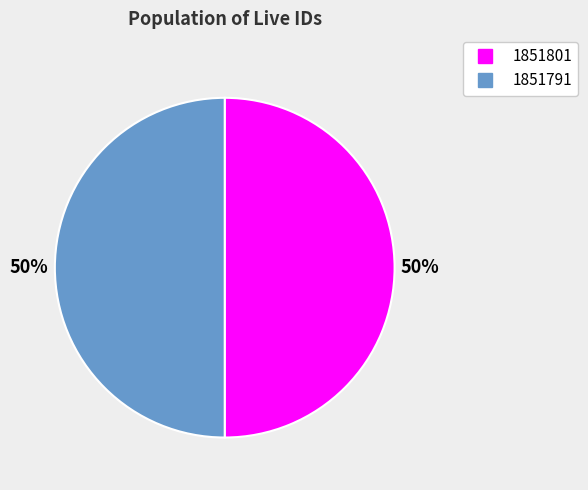

True or false: 1851791 accounts for 50% of the total.

True